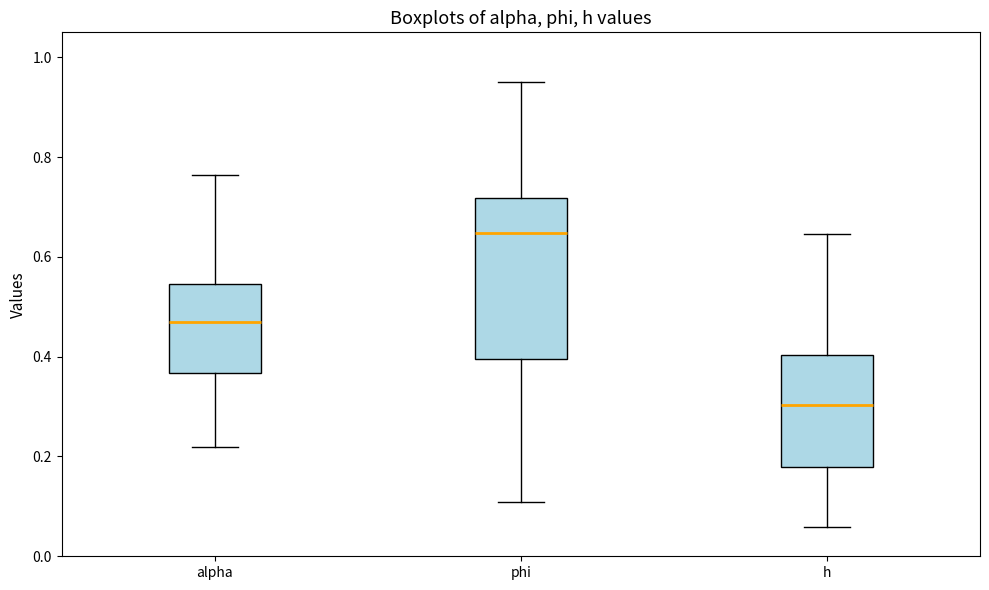

Reading left to right, transcribe this box plot: for each box, give where its median line is, the range the box spans, and where its two whiskers end, as read against the y-axis. The values are not printed on the chart, so give them approximately, as read against the axis.

alpha: median 0.46, box 0.36 to 0.54, whiskers 0.22 to 0.76
phi: median 0.64, box 0.40 to 0.72, whiskers 0.10 to 0.96
h: median 0.30, box 0.18 to 0.40, whiskers 0.06 to 0.64